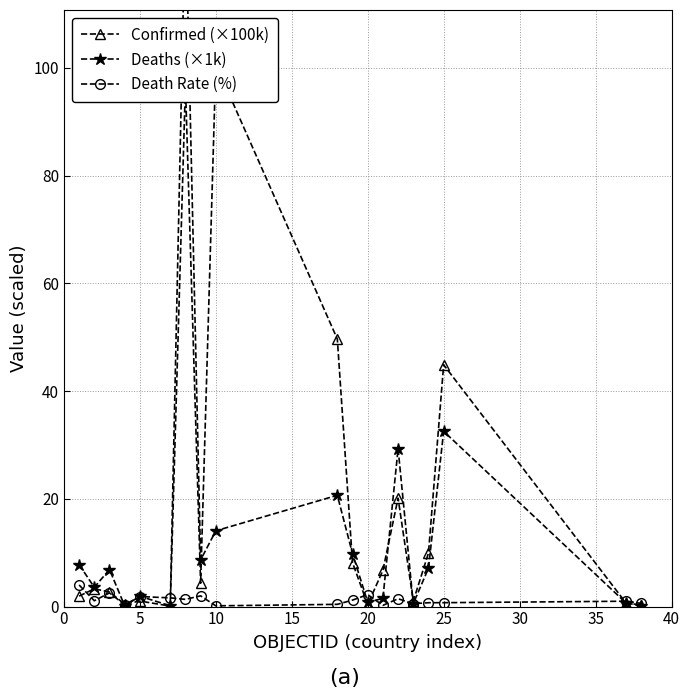

What are all the series names shown in the legend?

Confirmed (×100k), Deaths (×1k), Death Rate (%)